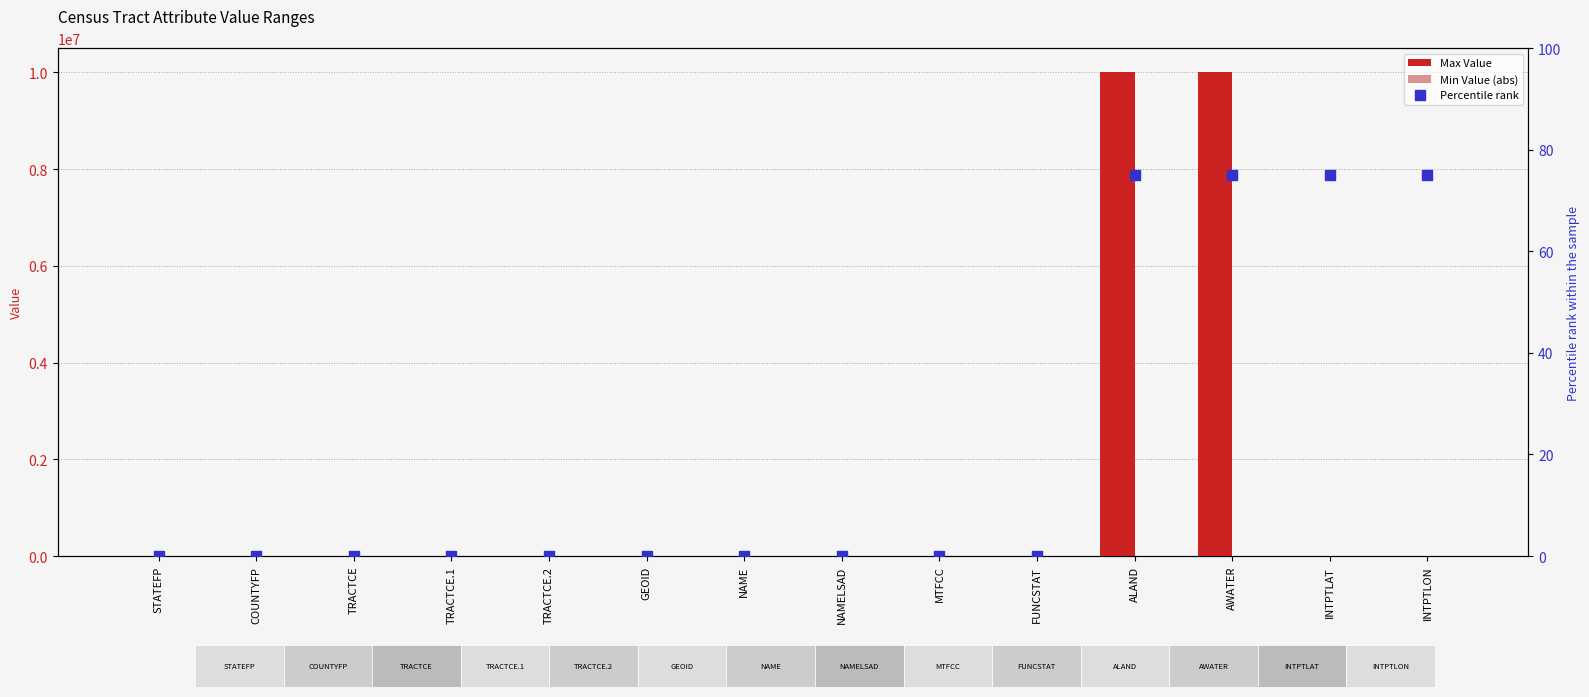

Which series reaches the maximum Y coordinate?

Max Value